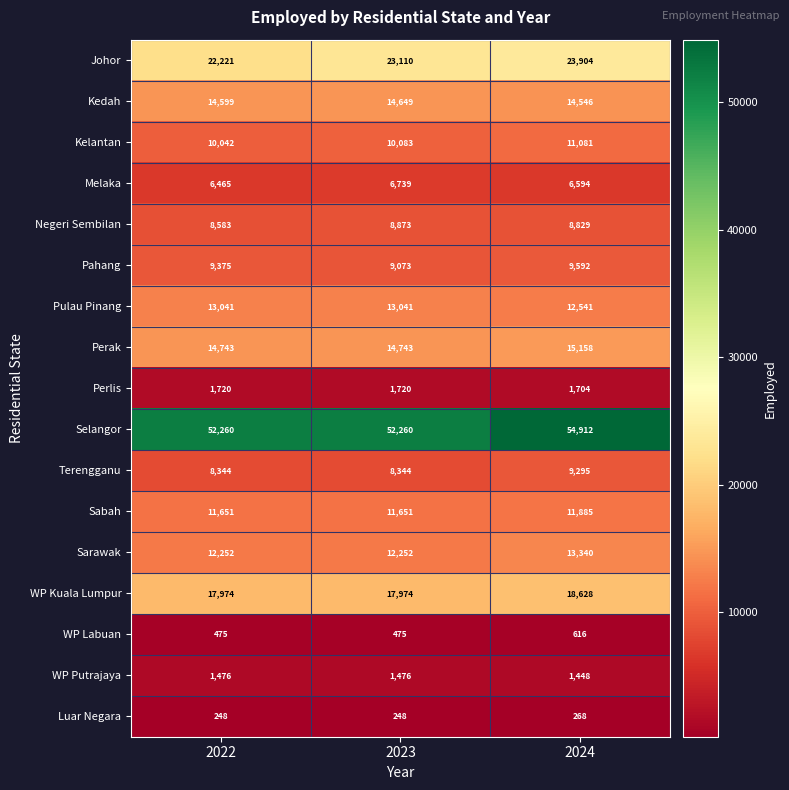

How many data points does each series have?

3